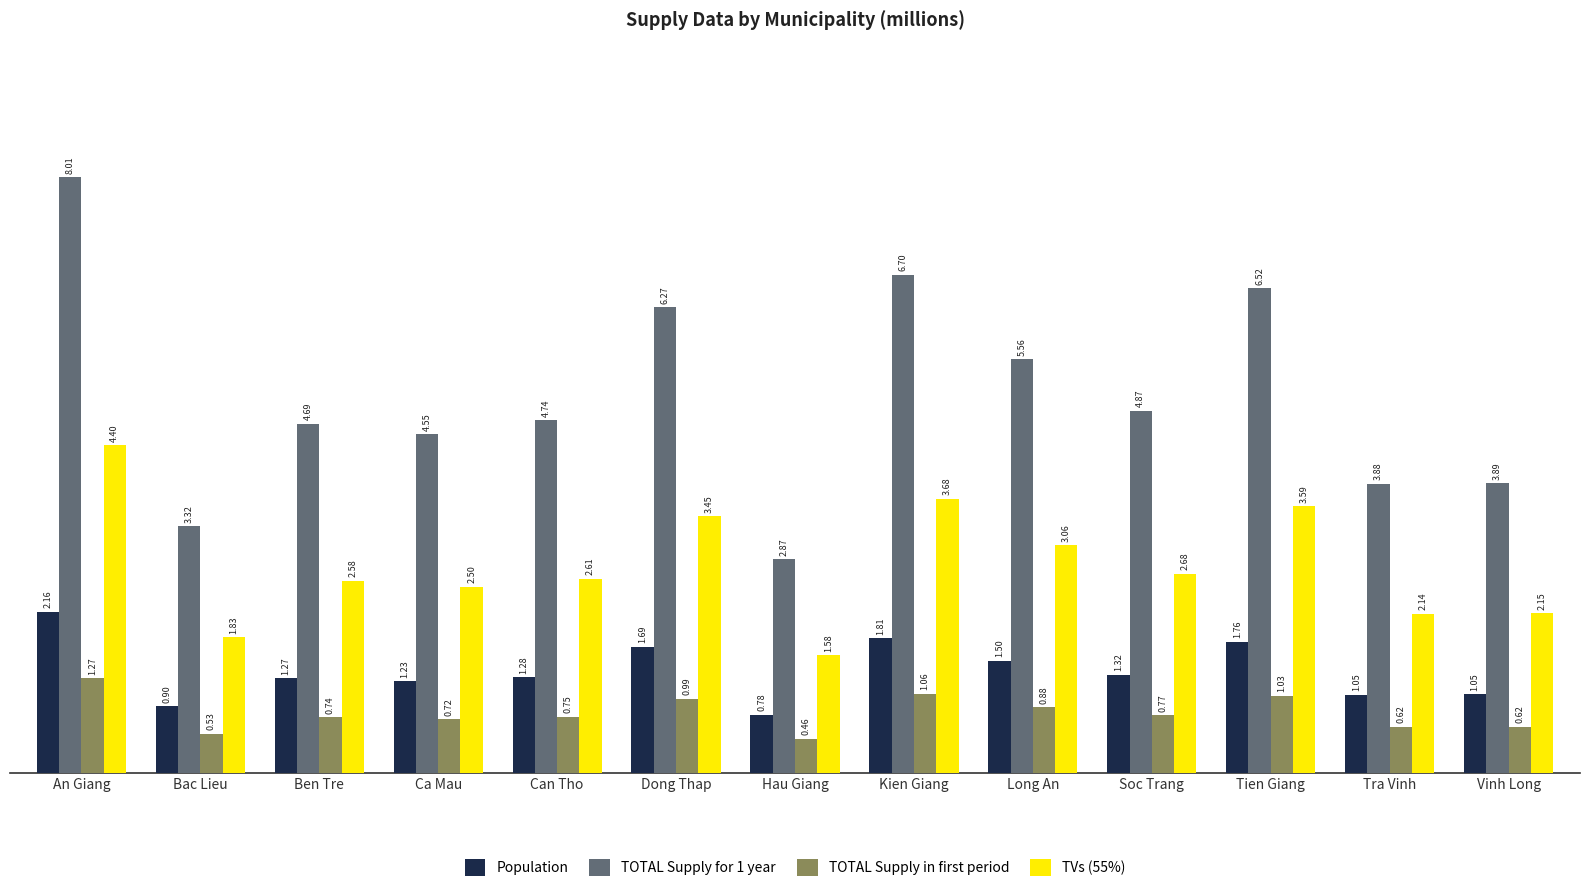

At how many categories does at least one series exceed 1?

13